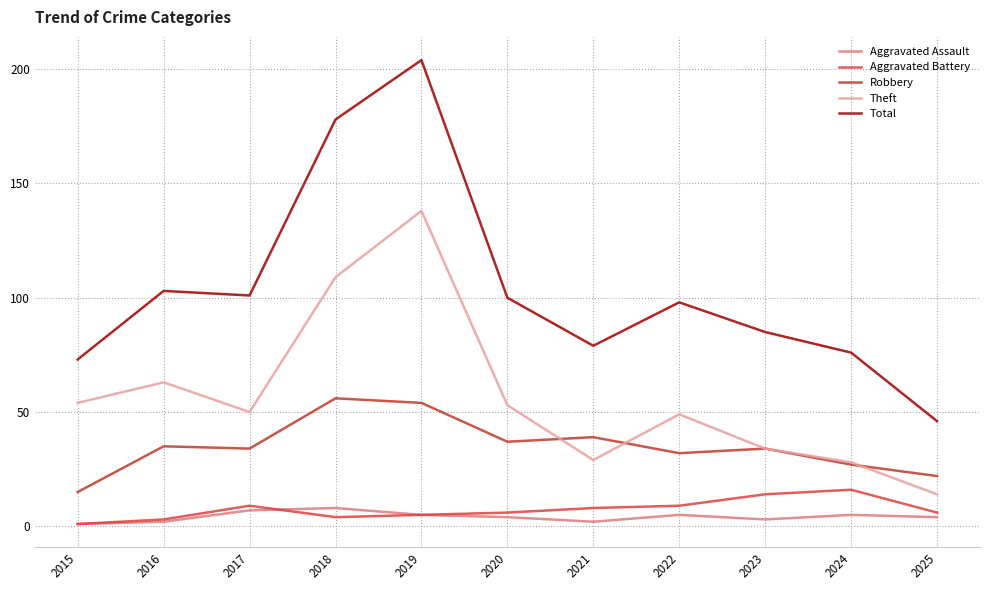

Reading right to left, list all the values displayed in this chart.

Aggravated Assault: 2025=4	2024=5	2023=3	2022=5	2021=2	2020=4	2019=5	2018=8	2017=7	2016=2	2015=1
Aggravated Battery: 2025=6	2024=16	2023=14	2022=9	2021=8	2020=6	2019=5	2018=4	2017=9	2016=3	2015=1
Robbery: 2025=22	2024=27	2023=34	2022=32	2021=39	2020=37	2019=54	2018=56	2017=34	2016=35	2015=15
Theft: 2025=14	2024=28	2023=34	2022=49	2021=29	2020=53	2019=138	2018=109	2017=50	2016=63	2015=54
Total: 2025=46	2024=76	2023=85	2022=98	2021=79	2020=100	2019=204	2018=178	2017=101	2016=103	2015=73